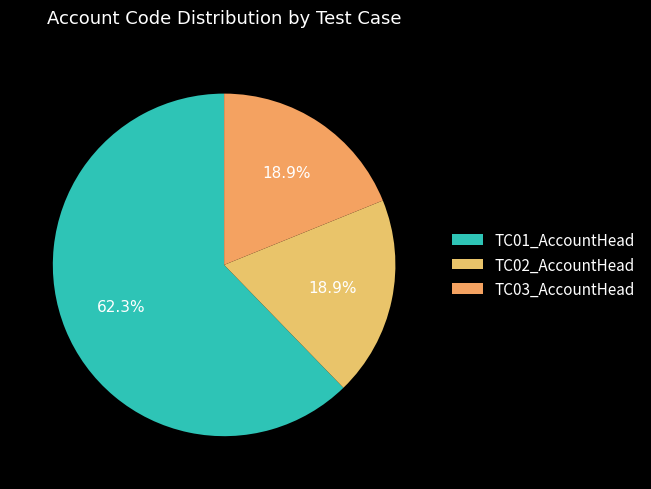

Which has a higher value, TC01_AccountHead or TC02_AccountHead?

TC01_AccountHead